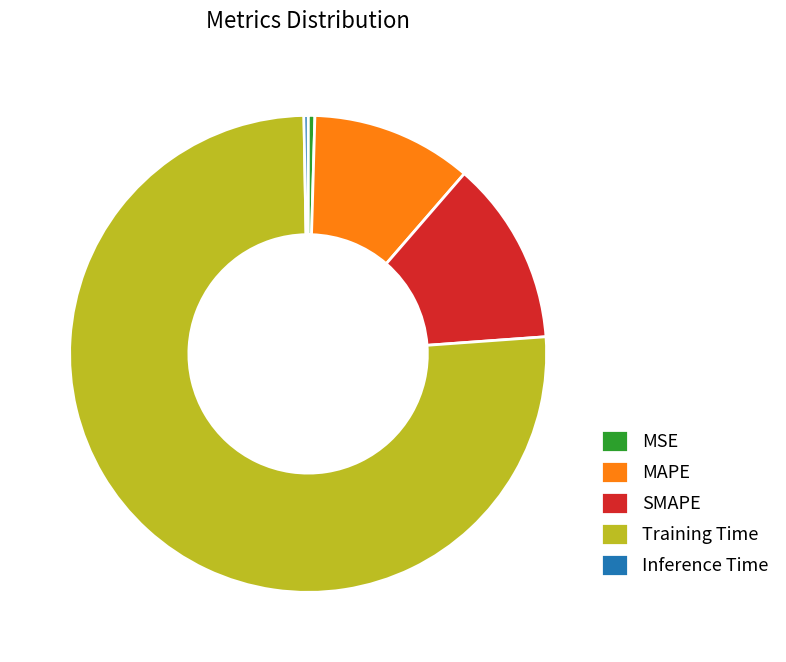

Which category accounts for the majority?

Training Time